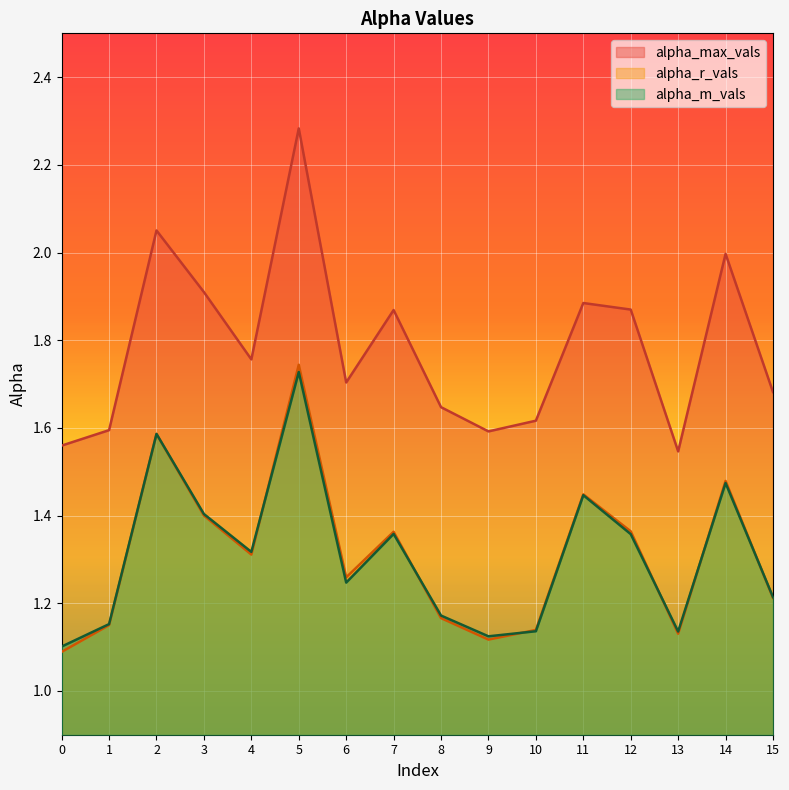

Reading right to left, list all the values displayed in this chart.

alpha_max_vals: 1.7	2.0	1.5	1.9	1.9	1.6	1.6	1.6	1.9	1.7	2.3	1.8	1.9	2.1	1.6	1.6
alpha_r_vals: 1.2	1.5	1.1	1.4	1.4	1.1	1.1	1.2	1.4	1.3	1.7	1.3	1.4	1.6	1.1	1.1
alpha_m_vals: 1.2	1.5	1.1	1.4	1.4	1.1	1.1	1.2	1.4	1.2	1.7	1.3	1.4	1.6	1.2	1.1